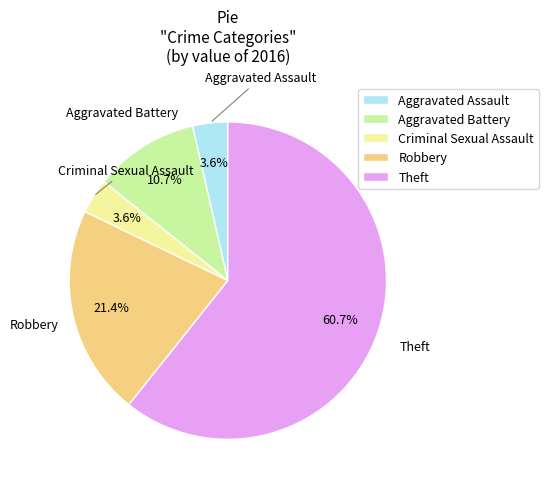

Count the number of slices in the pie.

5